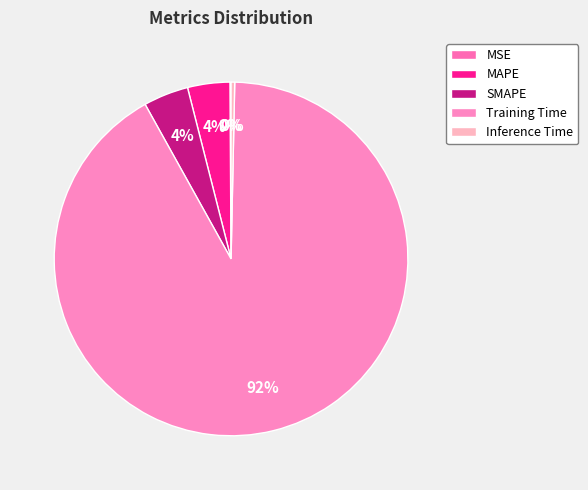

To the nearest percent, what is the difference between the largest and smallest slice percentages?

91%